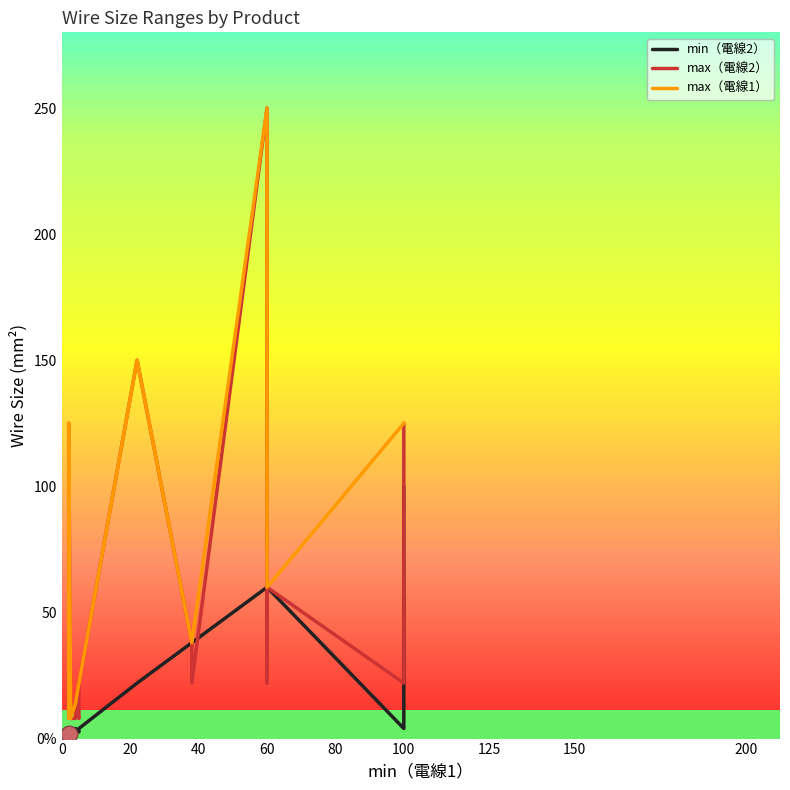

What is the difference between the maximum and minimum values in the min（電線2） series?

98.0